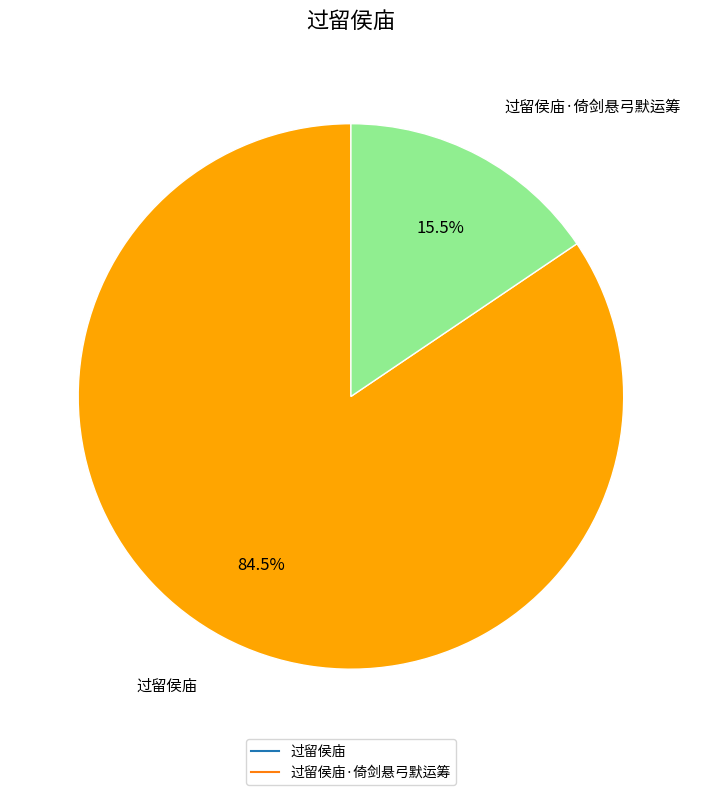

Is there any slice that represents more than half of the pie?

Yes